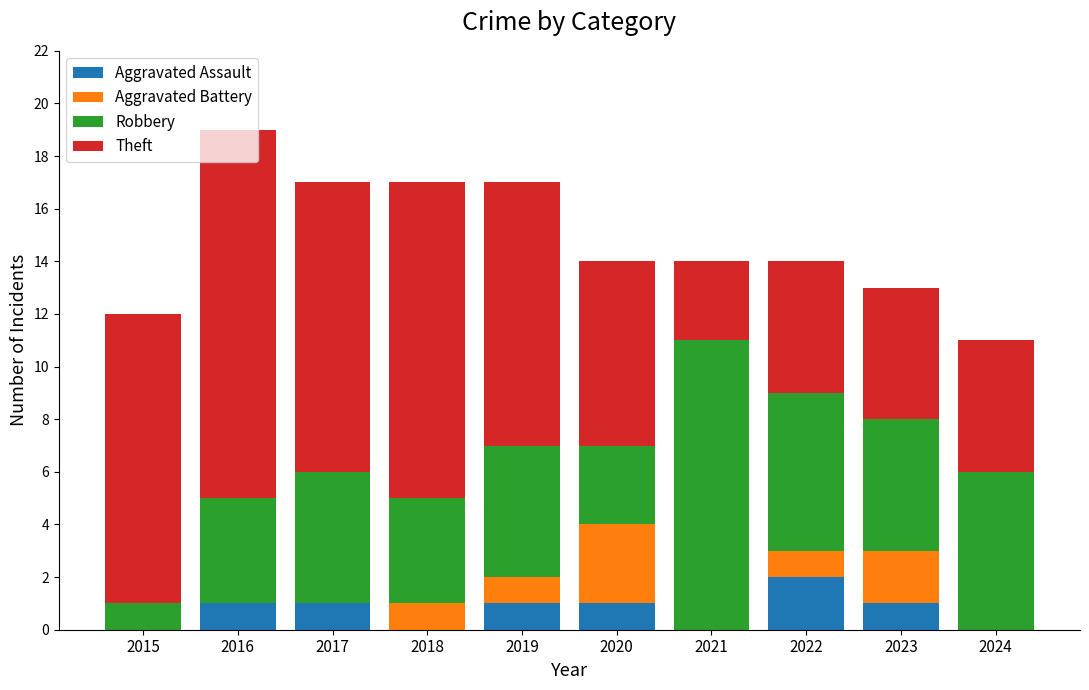

The Aggravated Assault series shows 0 at 2018. True or false?

True